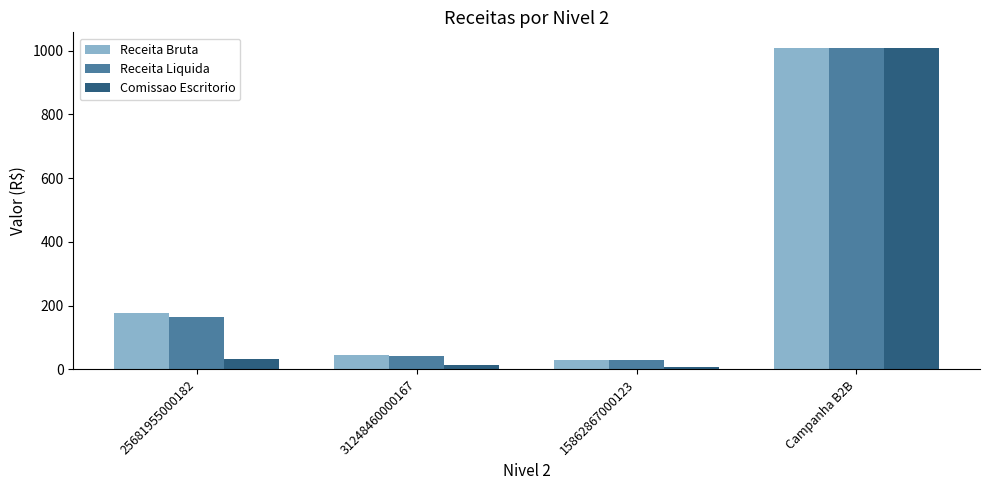

At which category is the sum across all series the highest?

Campanha B2B